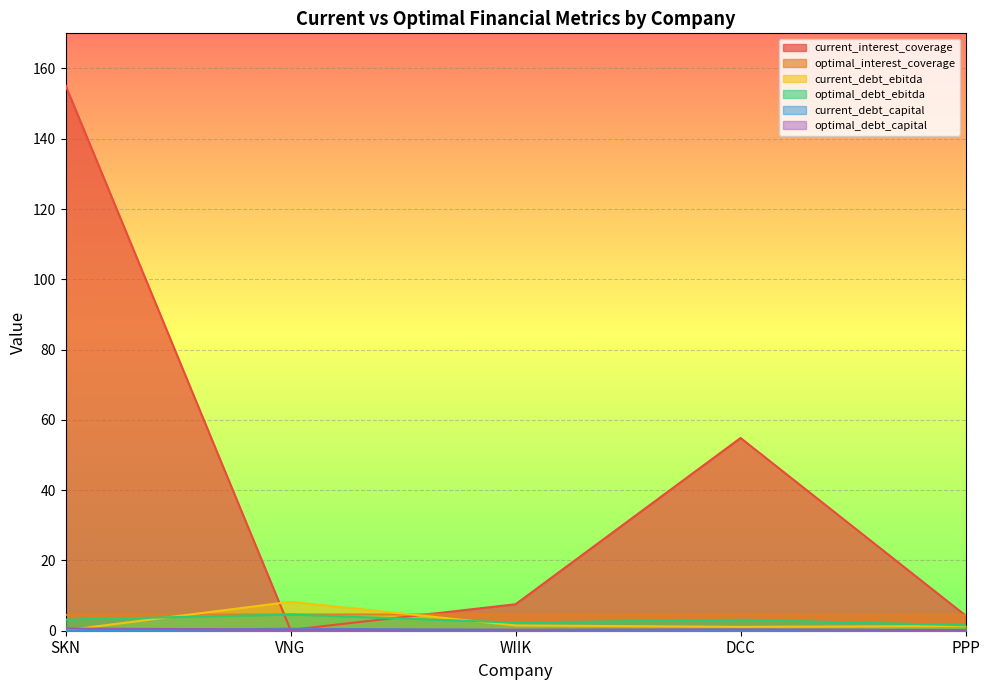

Which series has the largest range (max minus min)?

current_interest_coverage